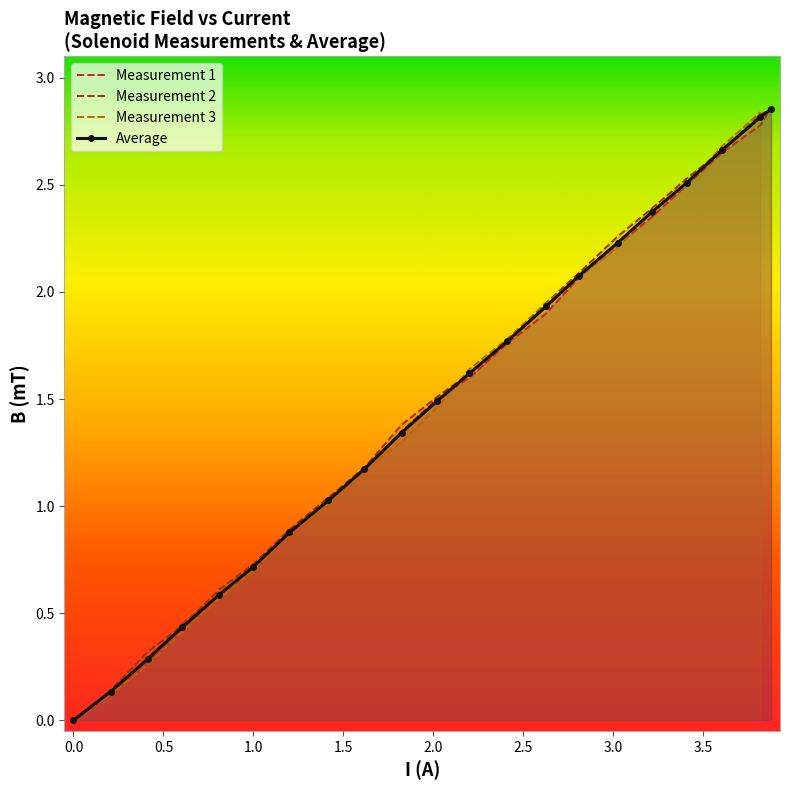

The chart shows a value of 2.5 at 12. True or false?

False